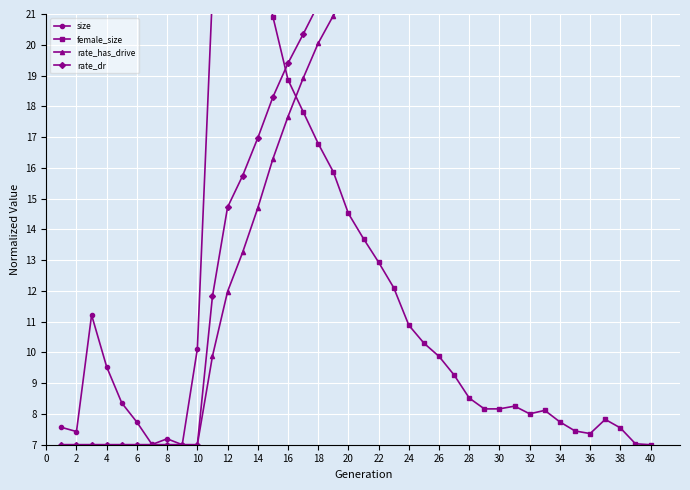

How many interior local valleys does the rate_dr series have?

3